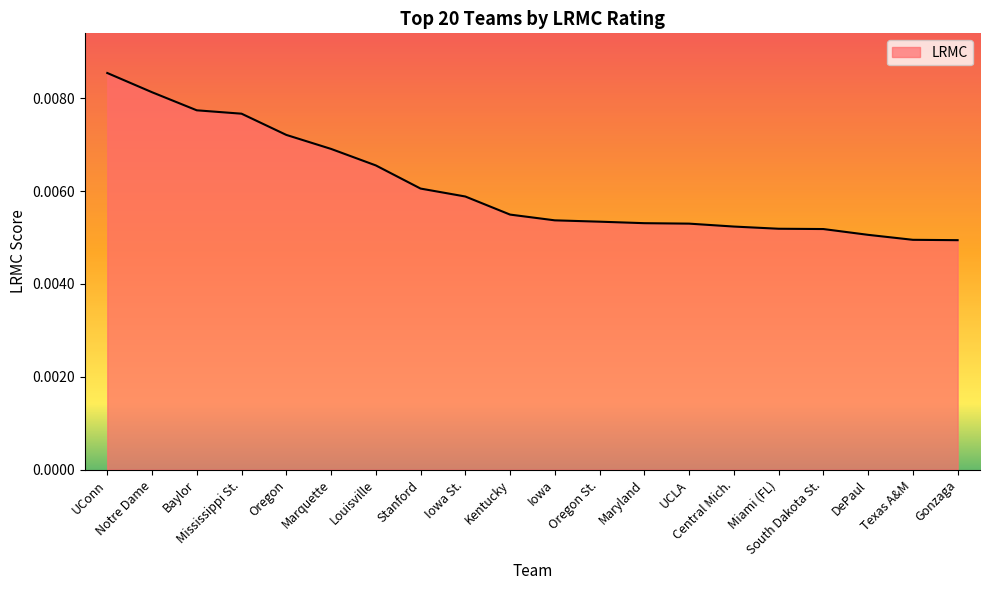

What is the label of the 2nd point from the left?

Notre Dame